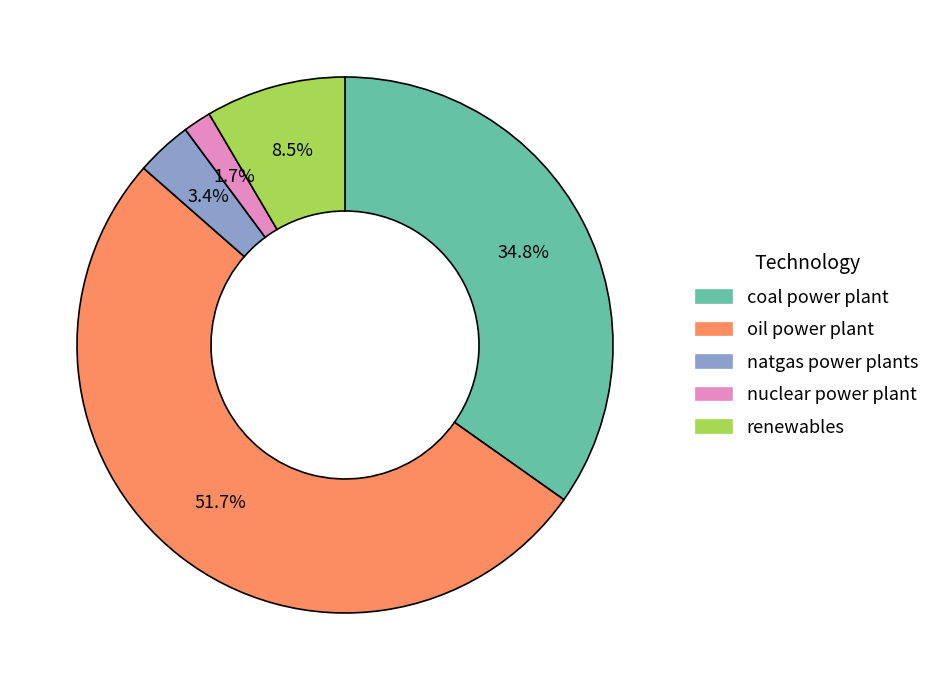

How many slices are in this pie chart?

5